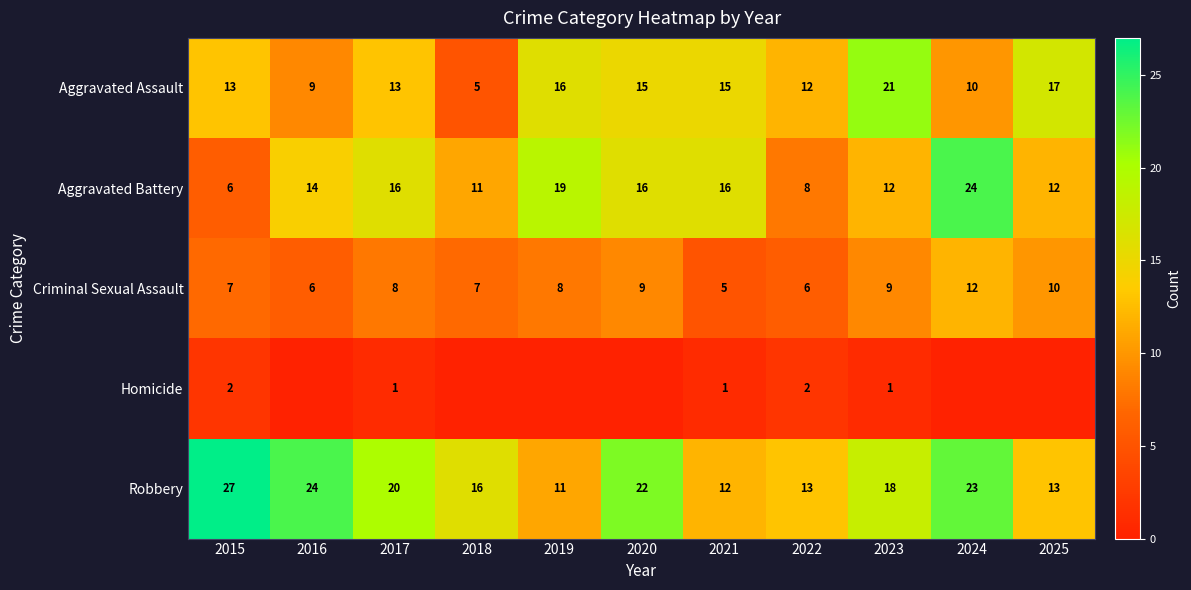

The value of Homicide at 2015 is 2. True or false?

True